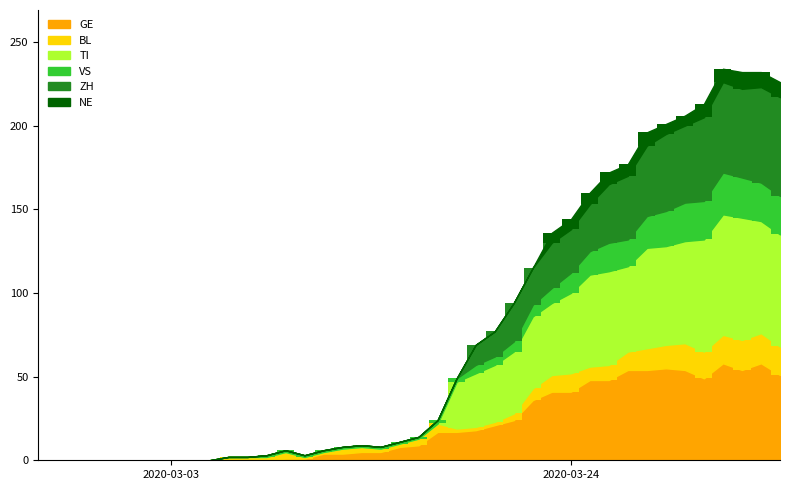

The value of BL at 2020-02-27 is -10. True or false?

False